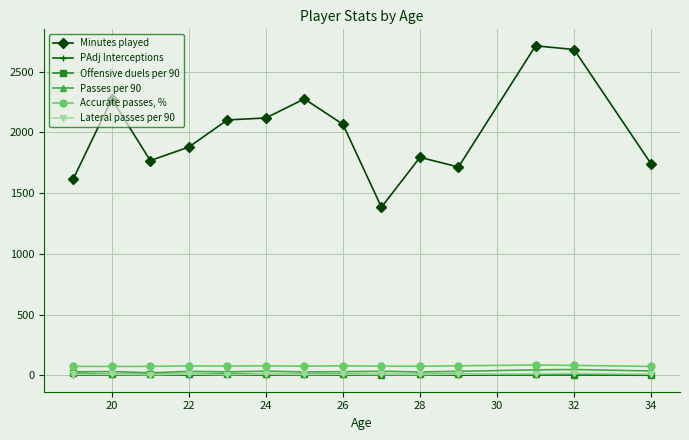

True or false: Lateral passes per 90 and Minutes played intersect in this chart.

False